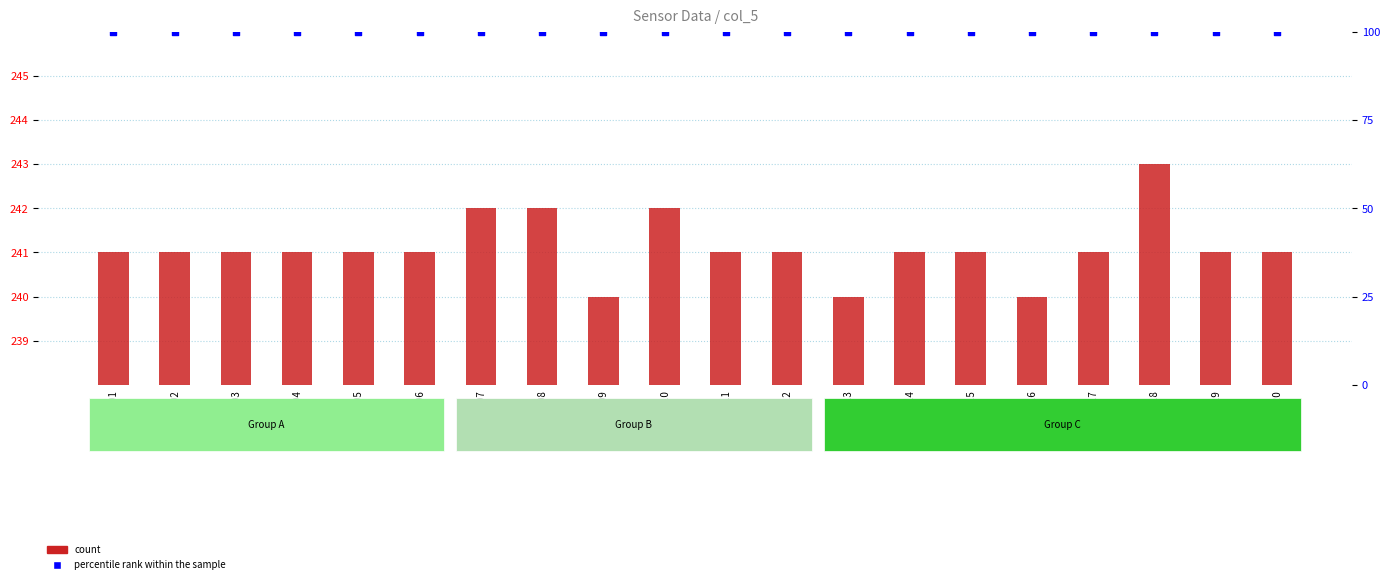

Which series has the largest total across all categories?

count